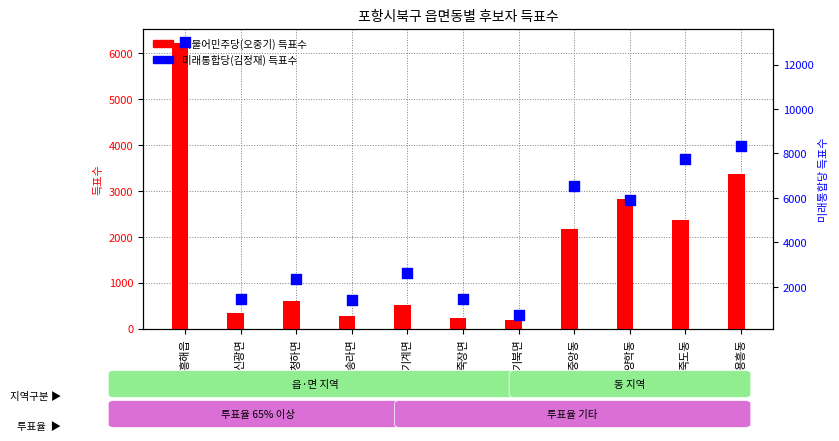

What is the total value across all series at 신광면?

1762